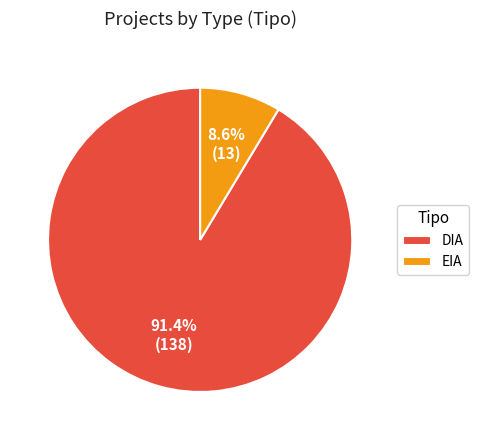

To the nearest percent, what is the combined percentage of EIA and DIA?

100%